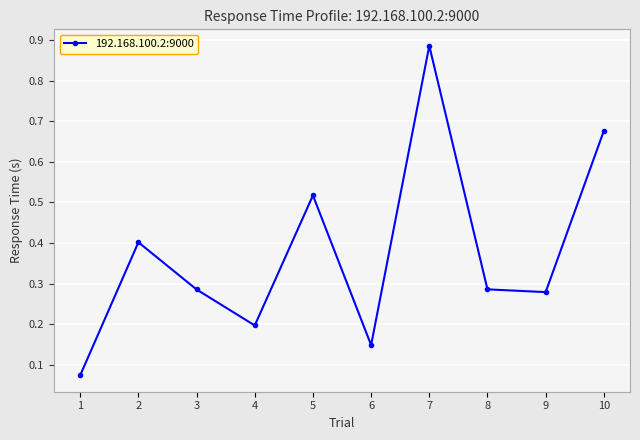

True or false: the data shows 0.3 at 4.

False